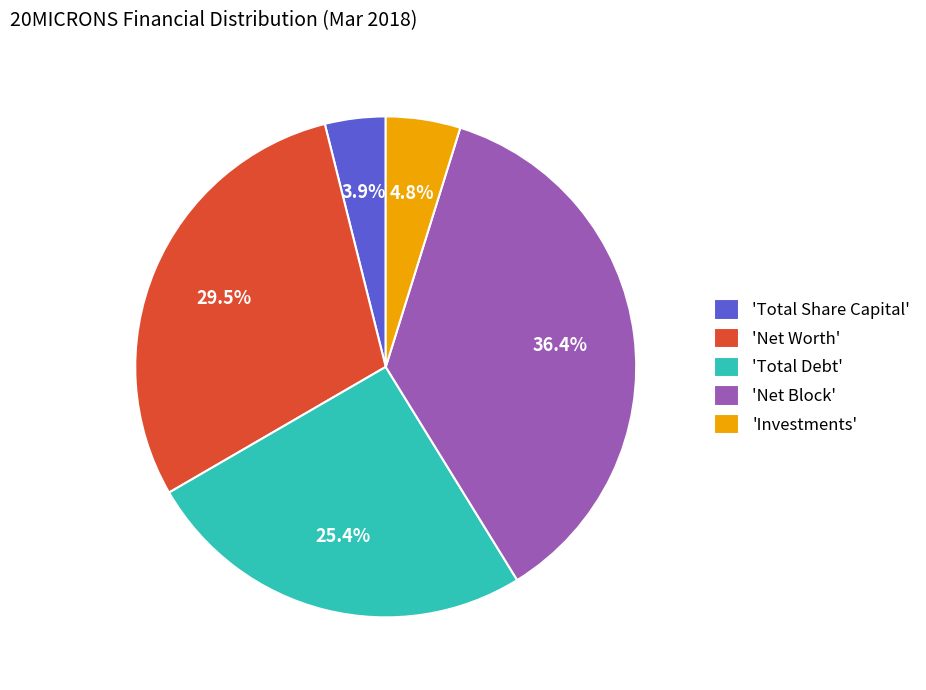

What is the largest slice in the pie chart?

'Net Block'